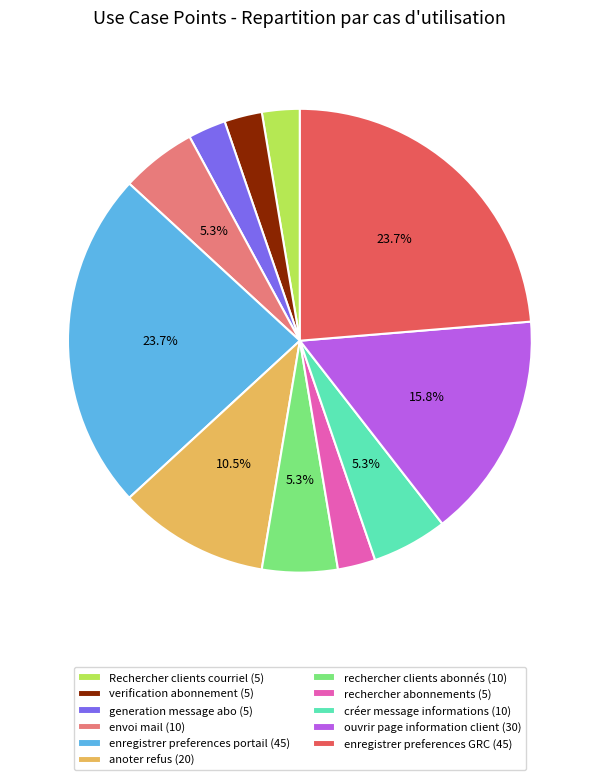

What is the ratio of the value at rechercher abonnements (5) to the value at verification abonnement (5)?

1.0